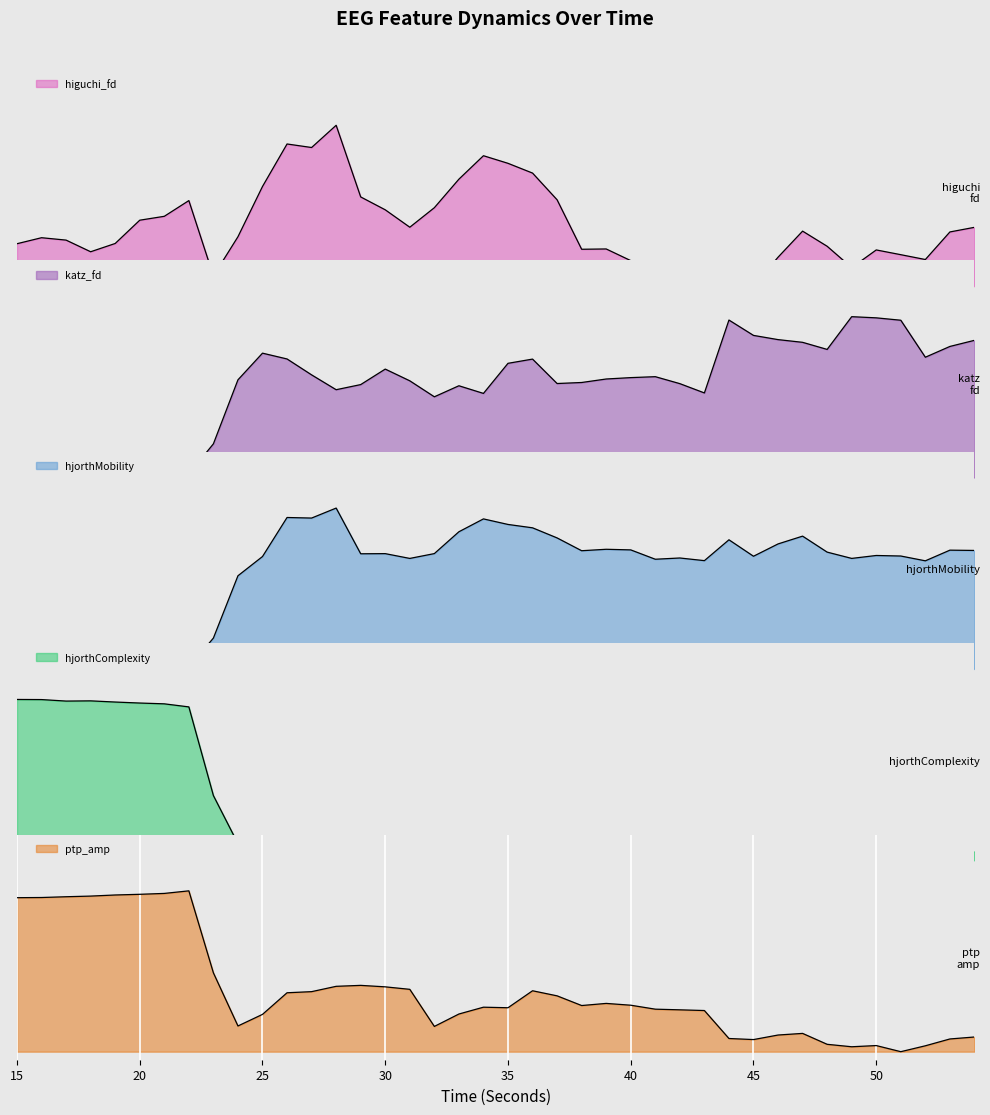

How many intersections are there between higuchi_fd_EEG and ptp_amp_EEG?

7